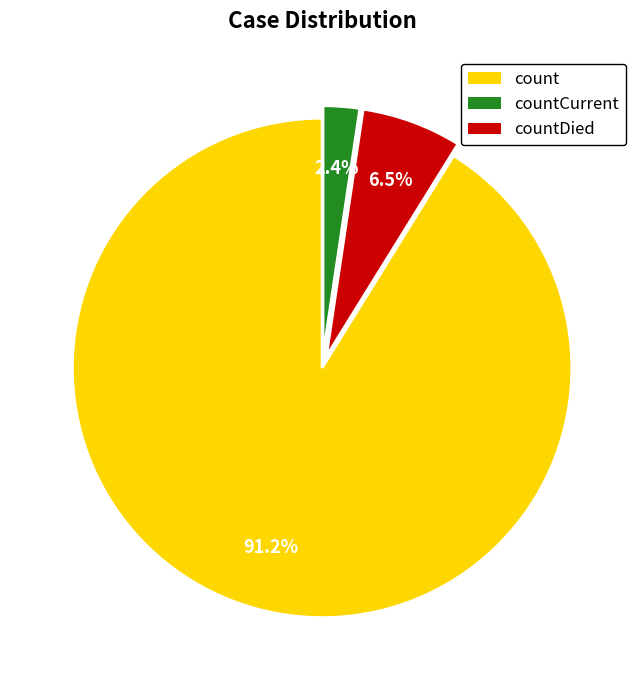

Is there a majority slice in this chart?

Yes